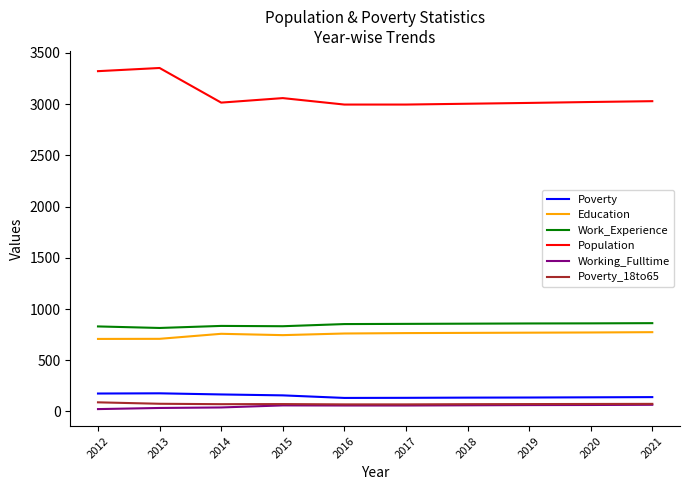

What is the highest value of the Working_Fulltime series?

65